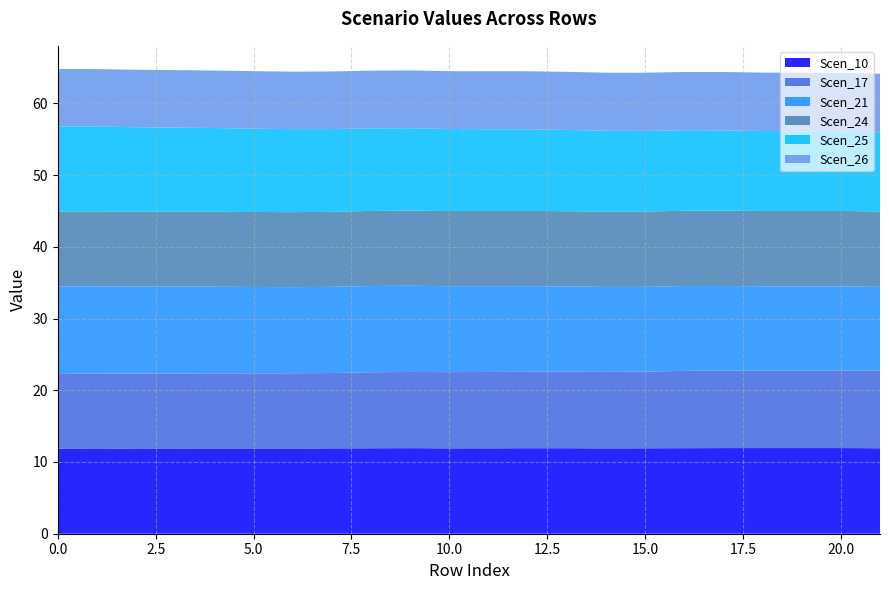

Reading left to right, transcribe all the data shown in this chart.

Scen_10: 11.9	11.9	11.9	11.9	11.9	11.9	11.9	11.9	11.9	11.9	11.9	11.9	11.9	11.9	11.9	11.9	11.9	11.9	11.9	11.9	11.9	11.9
Scen_17: 10.4	10.4	10.4	10.5	10.5	10.5	10.5	10.5	10.6	10.6	10.6	10.6	10.7	10.7	10.7	10.7	10.8	10.8	10.8	10.8	10.8	10.8
Scen_21: 12.2	12.2	12.1	12.1	12.1	12.0	12.0	12.0	12.0	12.0	12.0	12.0	11.9	11.9	11.8	11.8	11.8	11.8	11.8	11.7	11.7	11.7
Scen_24: 10.4	10.4	10.4	10.4	10.5	10.5	10.5	10.5	10.5	10.5	10.5	10.5	10.5	10.5	10.5	10.5	10.5	10.5	10.5	10.5	10.5	10.5
Scen_25: 11.8	11.8	11.8	11.7	11.7	11.6	11.6	11.5	11.5	11.5	11.4	11.4	11.4	11.3	11.3	11.2	11.2	11.2	11.1	11.1	11.1	11.0
Scen_26: 8.0	8.0	8.0	8.0	8.0	8.0	8.0	8.0	8.0	8.1	8.1	8.1	8.1	8.1	8.1	8.1	8.1	8.1	8.1	8.2	8.2	8.2